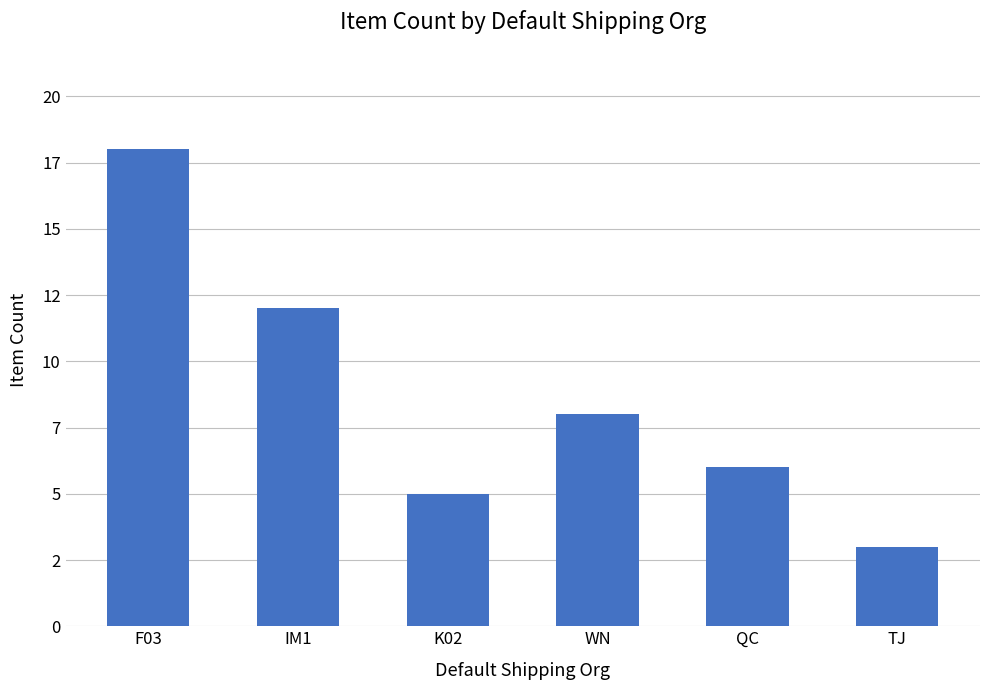

What is the maximum value shown in the chart?

18